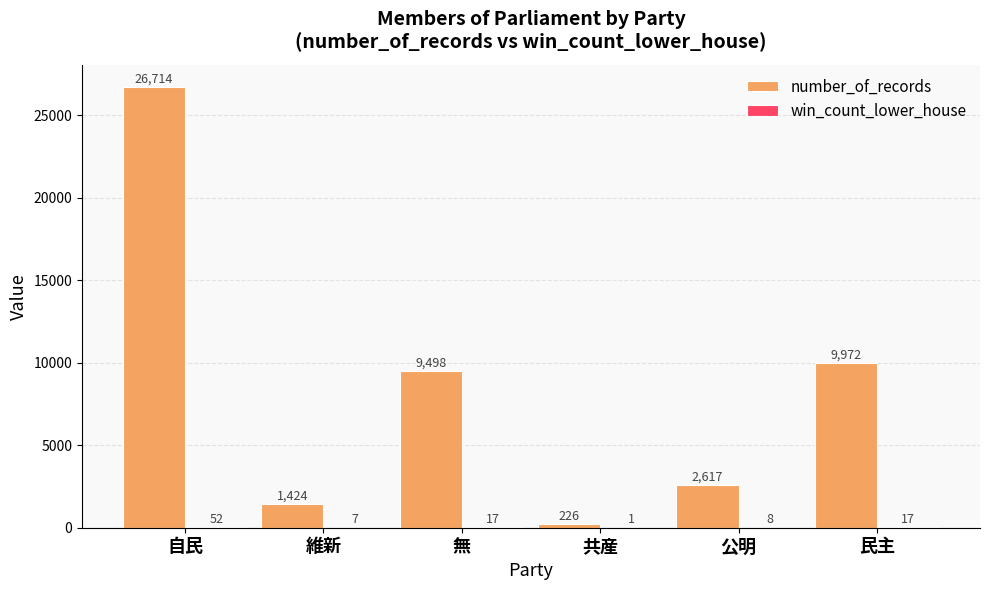

Between 無 and 公明, which series saw the biggest shift?

number_of_records